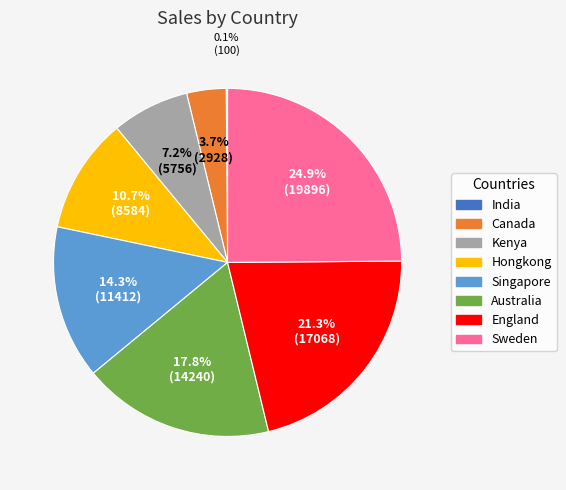

What is the largest slice in the pie chart?

Sweden